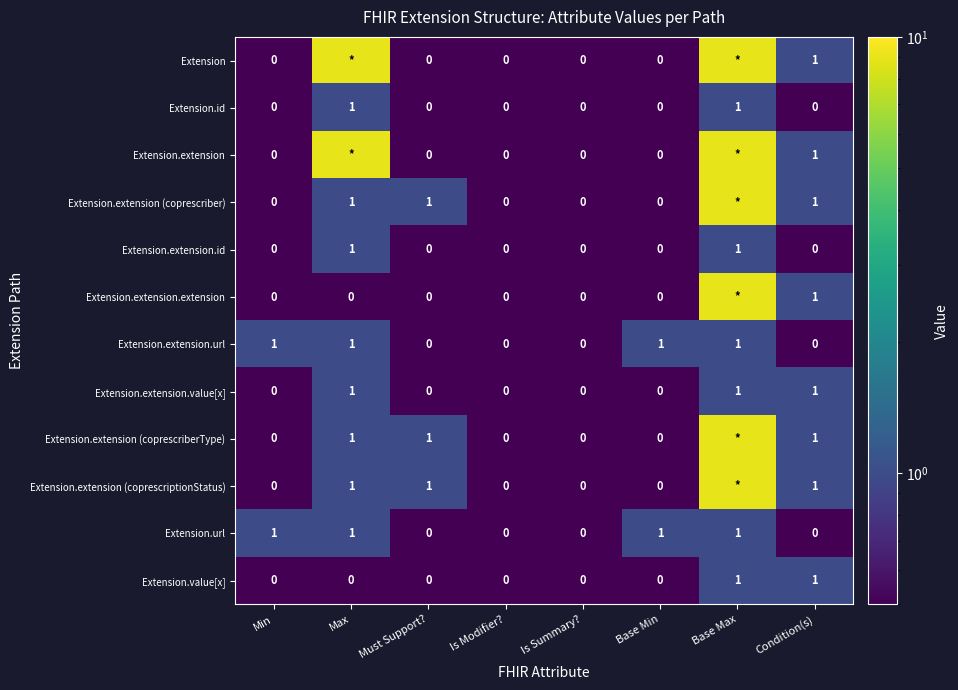

Is the value of Extension.extension (coprescriptionStatus) at Min greater than the value of Extension.extension at Must Support??

No